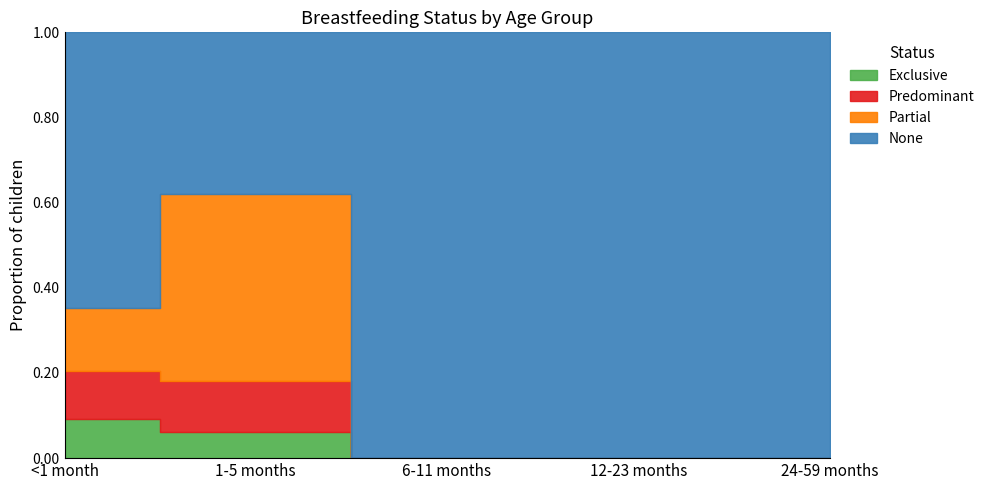

List the series in order of their peak value, lowest first.

Exclusive, Predominant, Partial, None